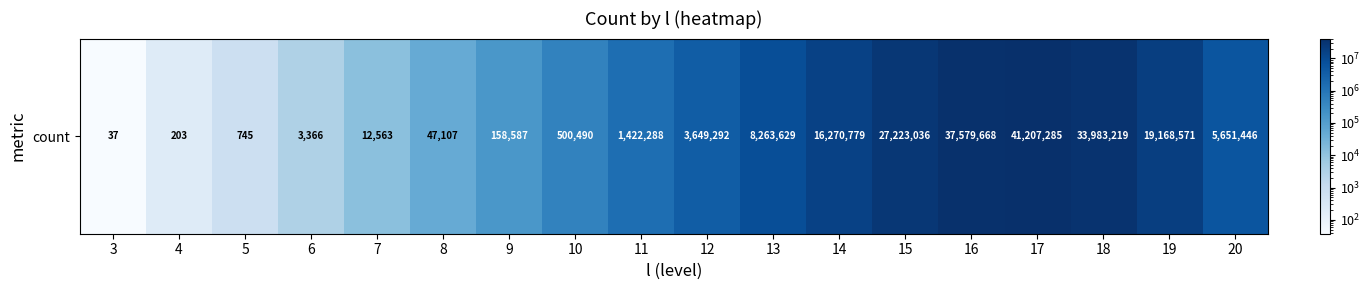

List the labels in order of value, largest first.

17, 16, 18, 15, 19, 14, 13, 20, 12, 11, 10, 9, 8, 7, 6, 5, 4, 3